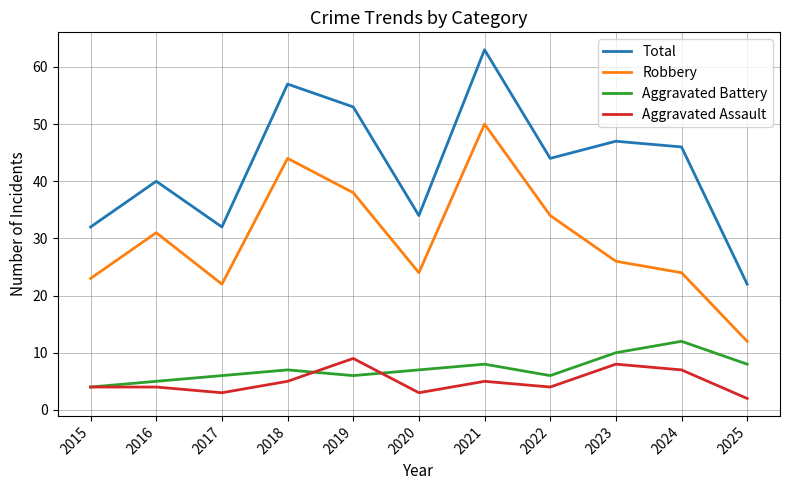

Is the value of Total at 2016 greater than the value of Aggravated Battery at 2016?

Yes